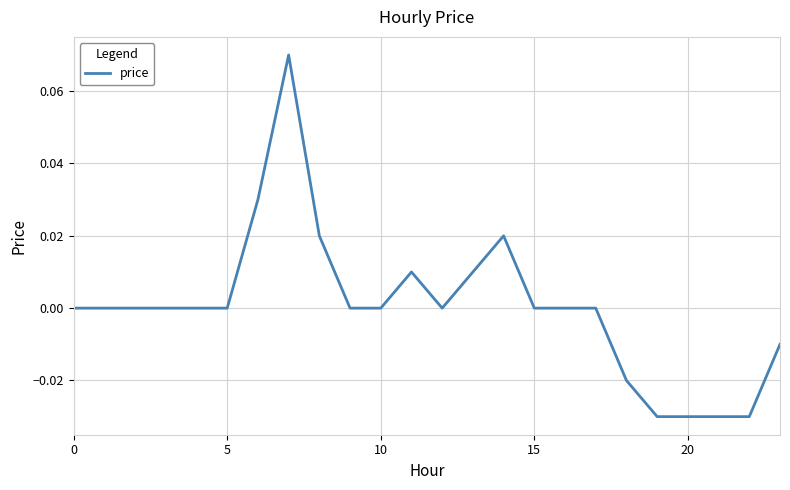

At which category does the chart reach its peak across all series?

7